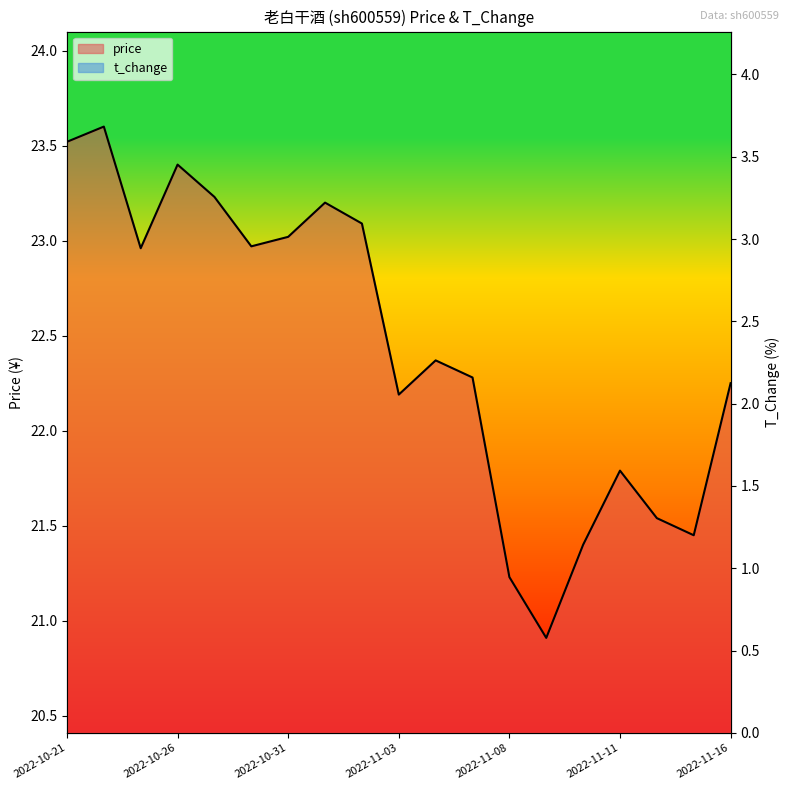

What is the sum of the t_change values at 2022-10-28 and 2022-11-04?

3.9